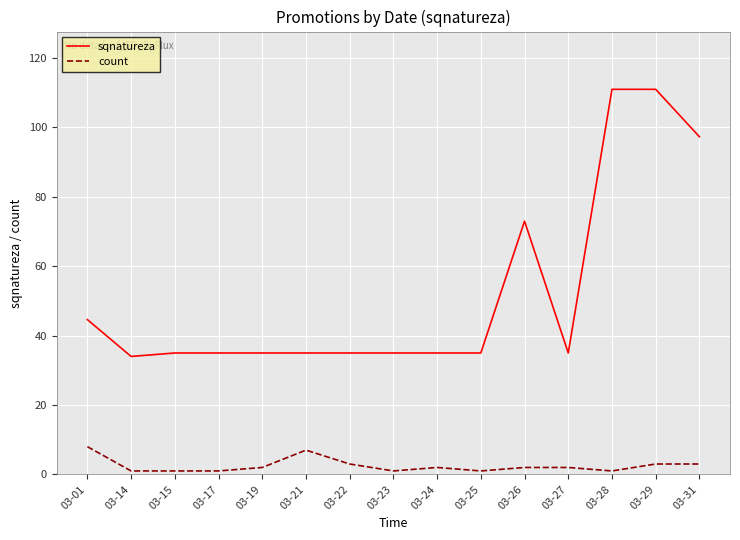

Reading left to right, what are all the values shown in this chart?

sqnatureza: 03-01=44.6	03-14=34.0	03-15=35.0	03-17=35.0	03-19=35.0	03-21=35.0	03-22=35.0	03-23=35.0	03-24=35.0	03-25=35.0	03-26=73.0	03-27=35.0	03-28=111.0	03-29=111.0	03-31=97.3
count: 03-01=8.0	03-14=1.0	03-15=1.0	03-17=1.0	03-19=2.0	03-21=7.0	03-22=3.0	03-23=1.0	03-24=2.0	03-25=1.0	03-26=2.0	03-27=2.0	03-28=1.0	03-29=3.0	03-31=3.0